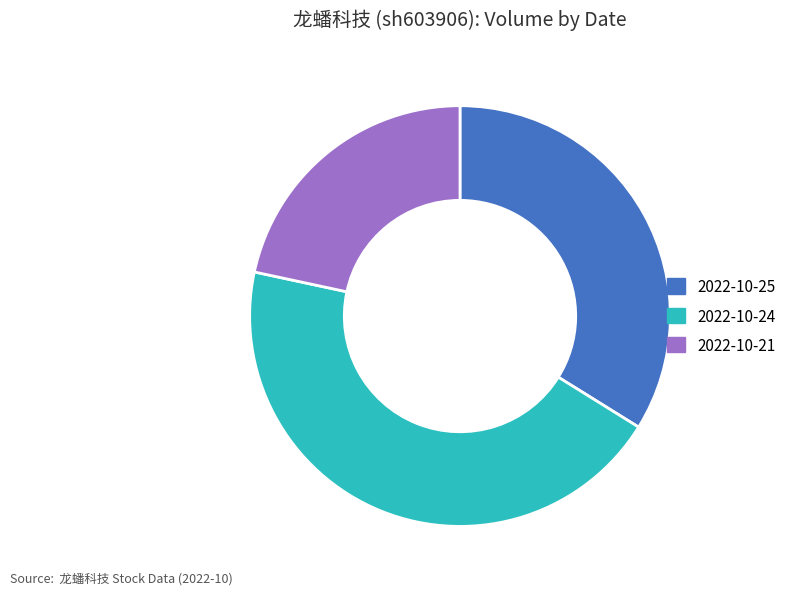

Rank the categories by value from lowest to highest.

2022-10-21, 2022-10-25, 2022-10-24